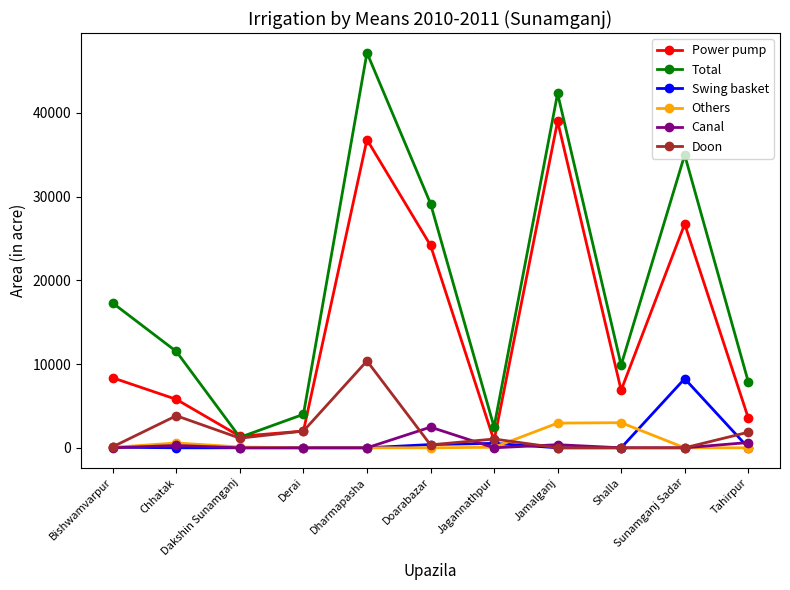

How many values in the Doon series are below 1050?

5